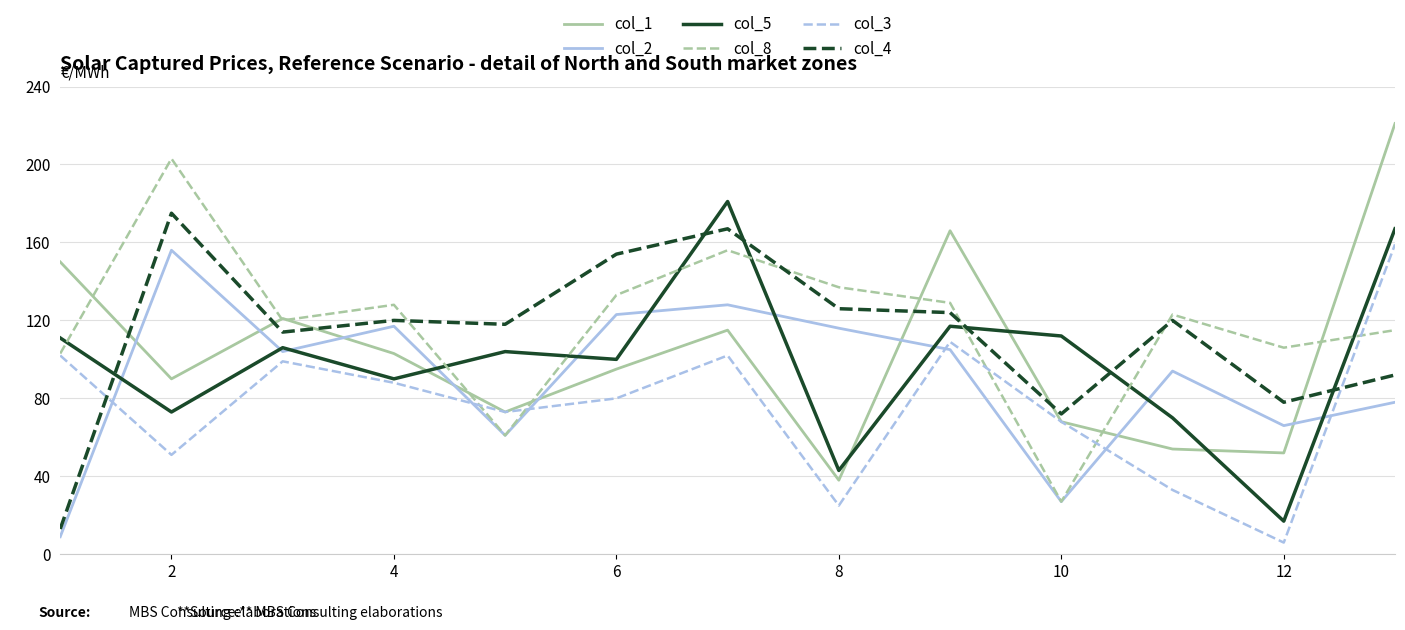

How many interior local valleys does the col_4 series have?

4